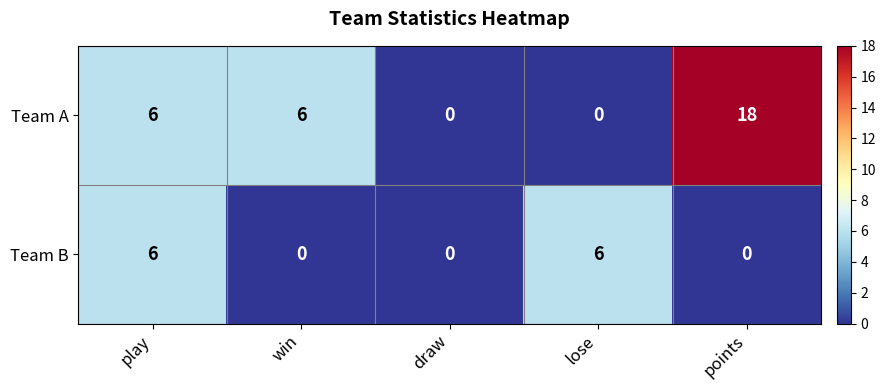

Rank the series by their maximum value, from lowest to highest.

Team B, Team A